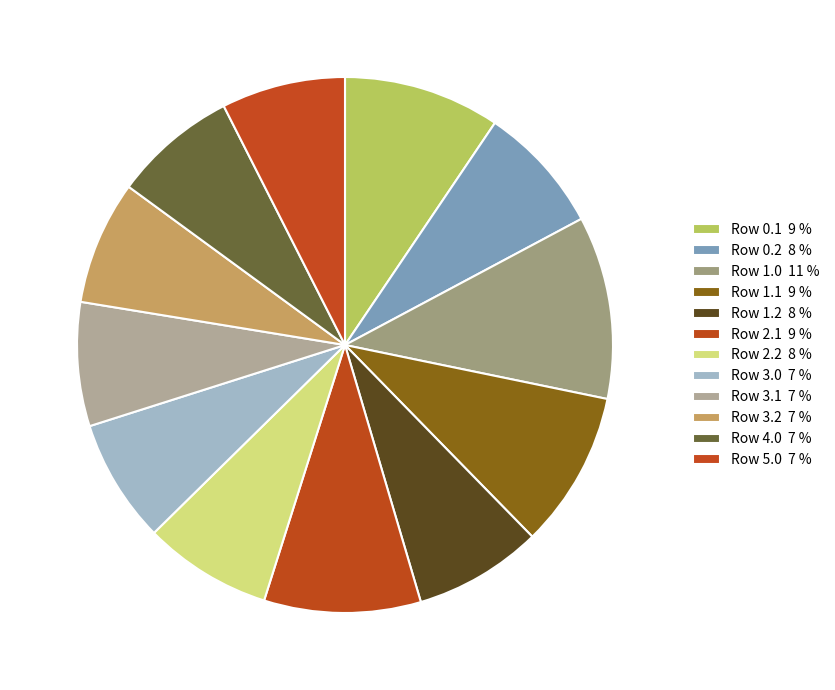

How many slices are in this pie chart?

12